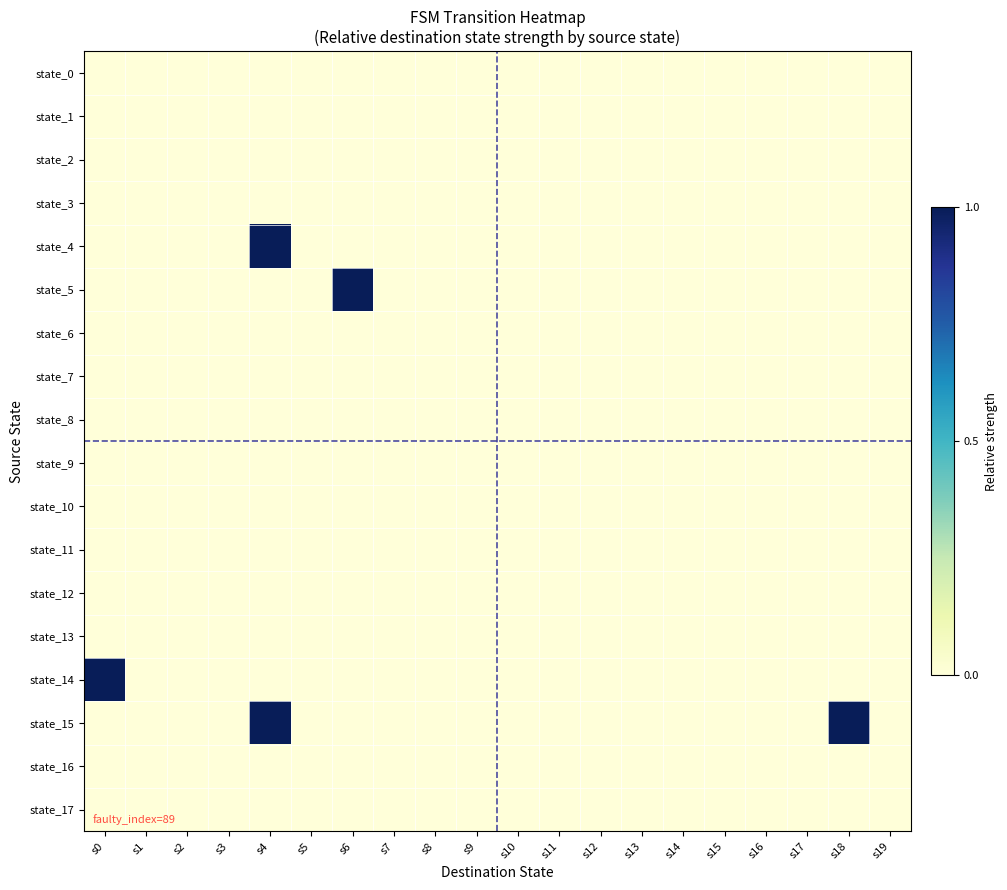

Which label corresponds to the smallest value in the chart?

s0